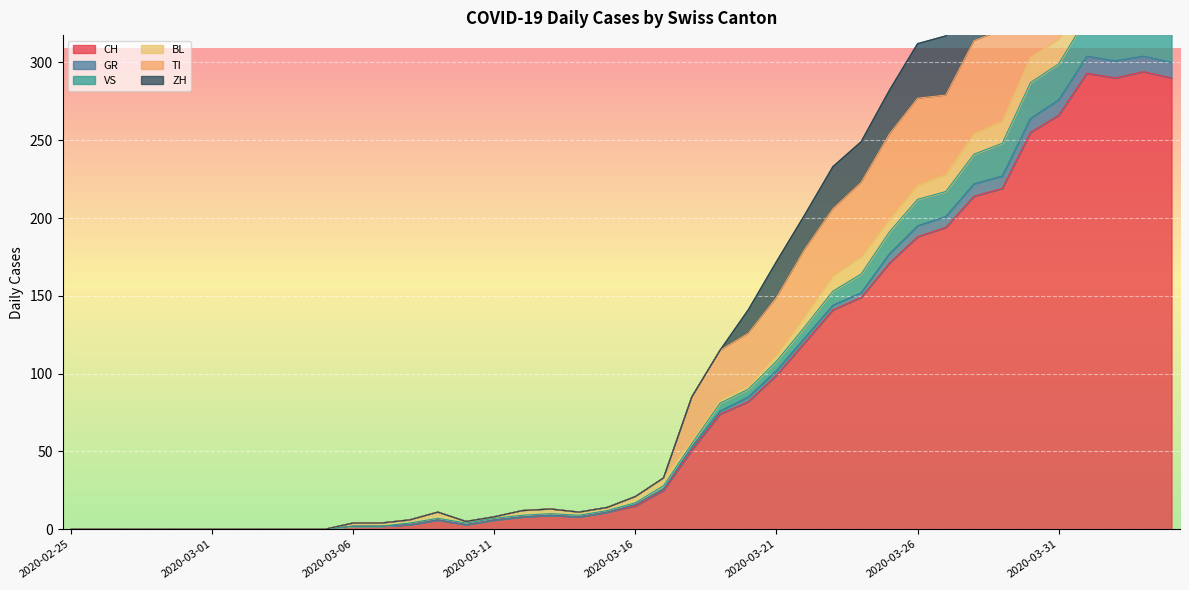

What is the sum of all TI values?

5070